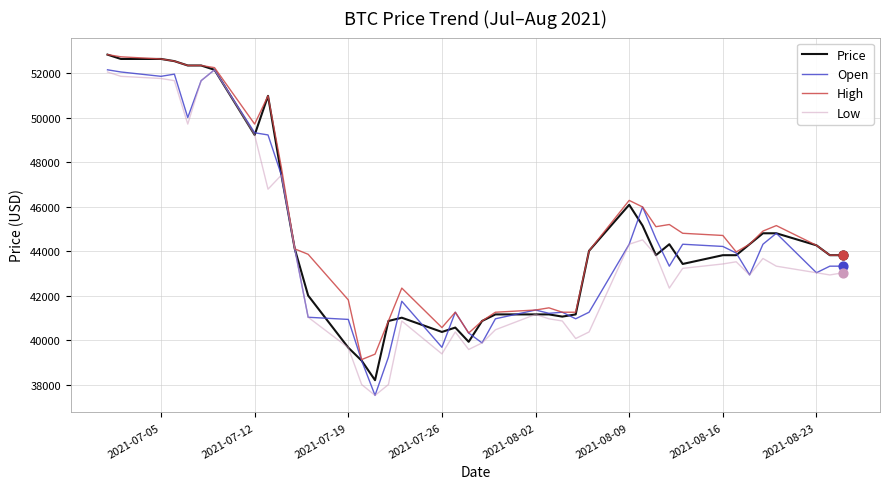

Which series has the largest total across all categories?

High